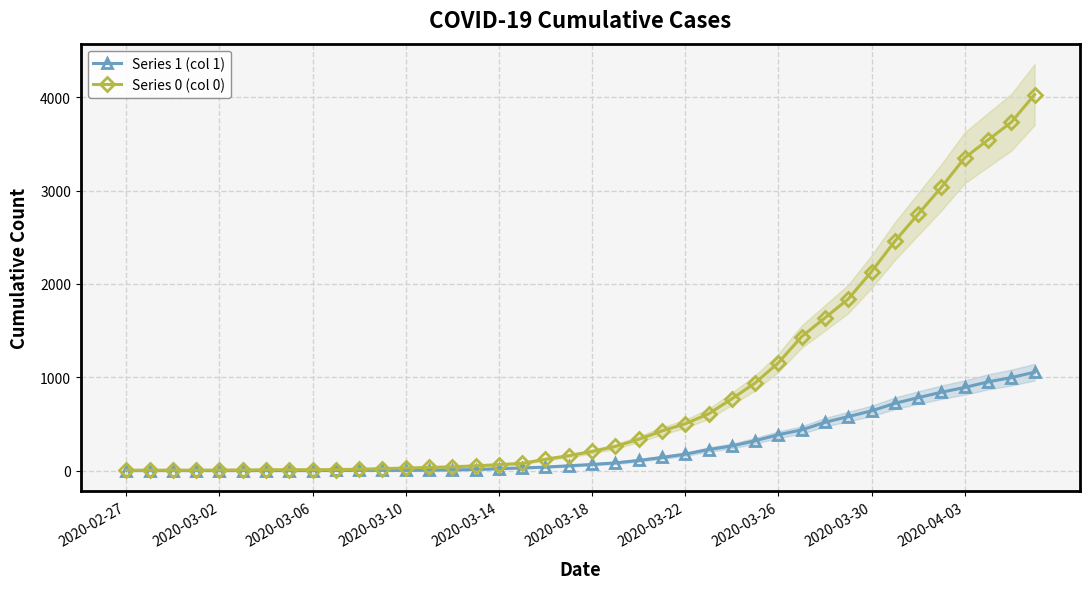

Reading left to right, what are all the values shown in this chart?

Series 1 (col 1): 0	0	0	0	0	0	0	0	0	1	2	2	2	4	6	11	20	28	37	51	65	82	108	140	175	225	263	319	384	435	517	578	639	720	781	839	890	950	996	1054
Series 0 (col 0): 3	4	4	4	5	6	8	9	9	10	14	20	27	33	40	50	63	77	121	159	204	258	335	424	501	607	768	938	1155	1435	1636	1838	2131	2457	2747	3035	3351	3542	3731	4028